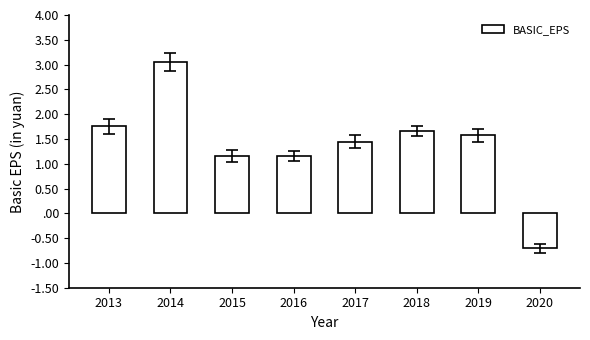

At which category does the chart reach its minimum across all series?

2020